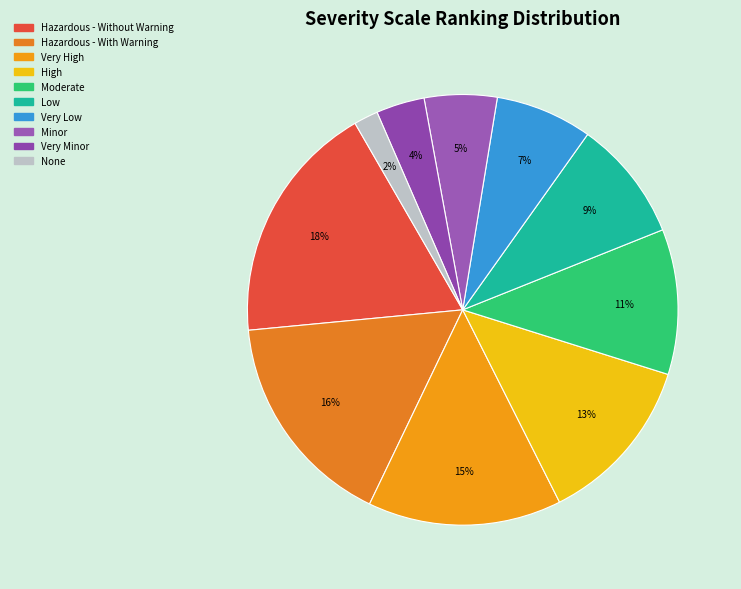

What is the smallest slice in the pie chart?

None